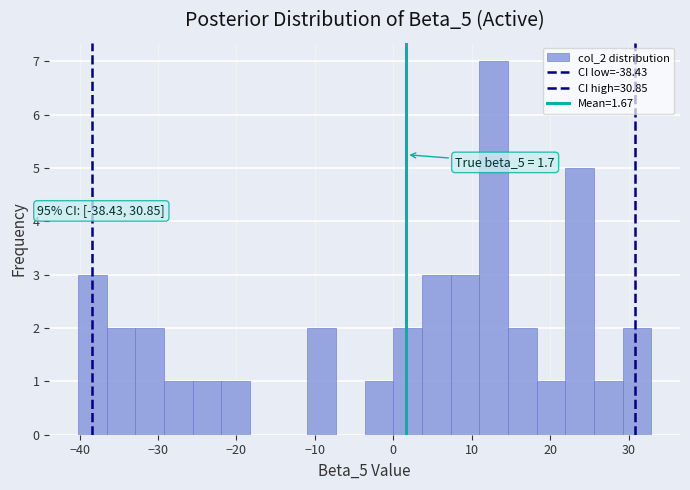

Read against the x-axis, roughly where is the centre of the tallest bar?

13